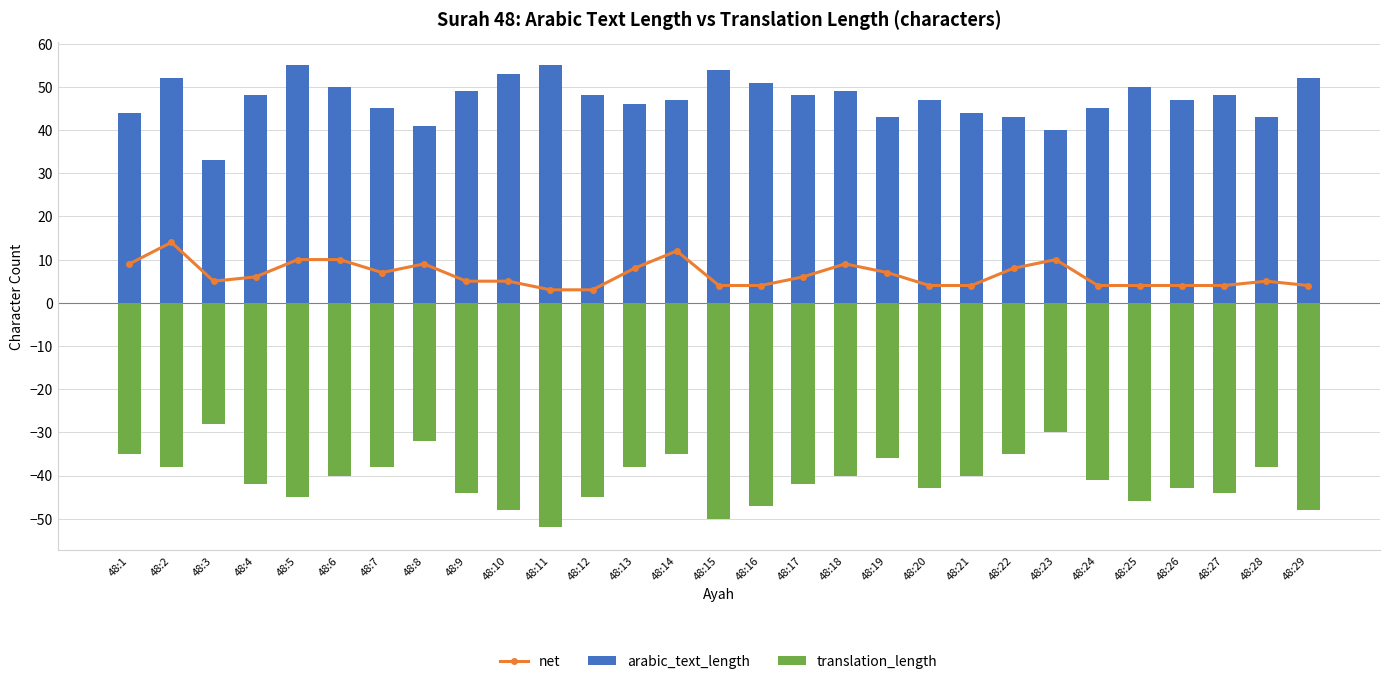

True or false: translation_length has a value of -66 at 48:5.

False